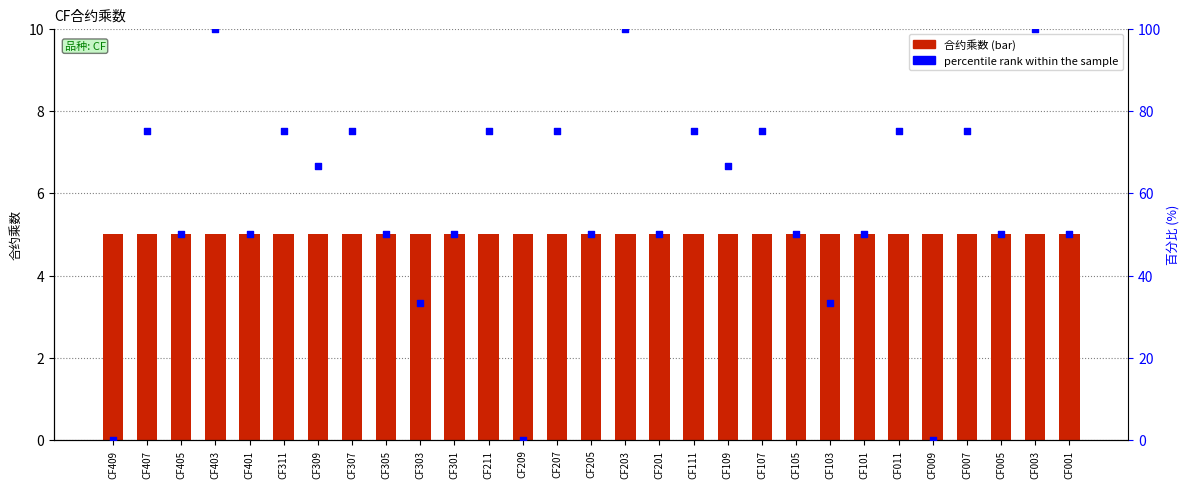

Is the value of percentile rank within the sample at CF111 greater than the value of 合约乘数 at CF111?

Yes